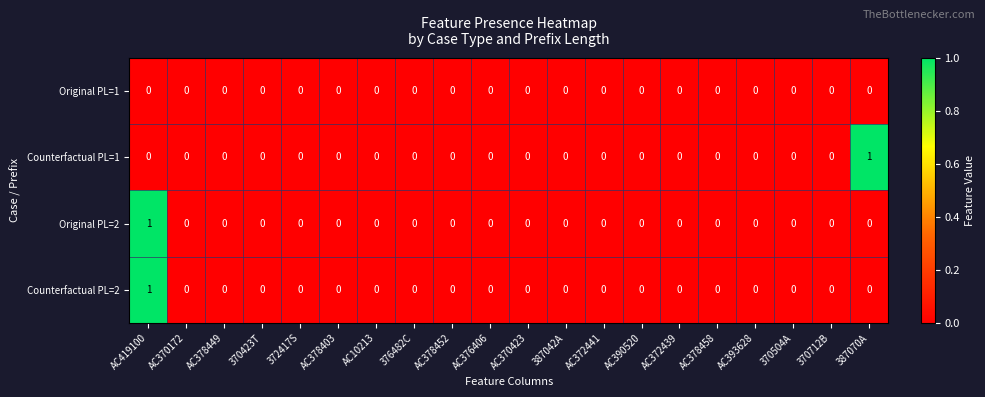

At which label does Counterfactual PL=1 reach its peak?

387070A